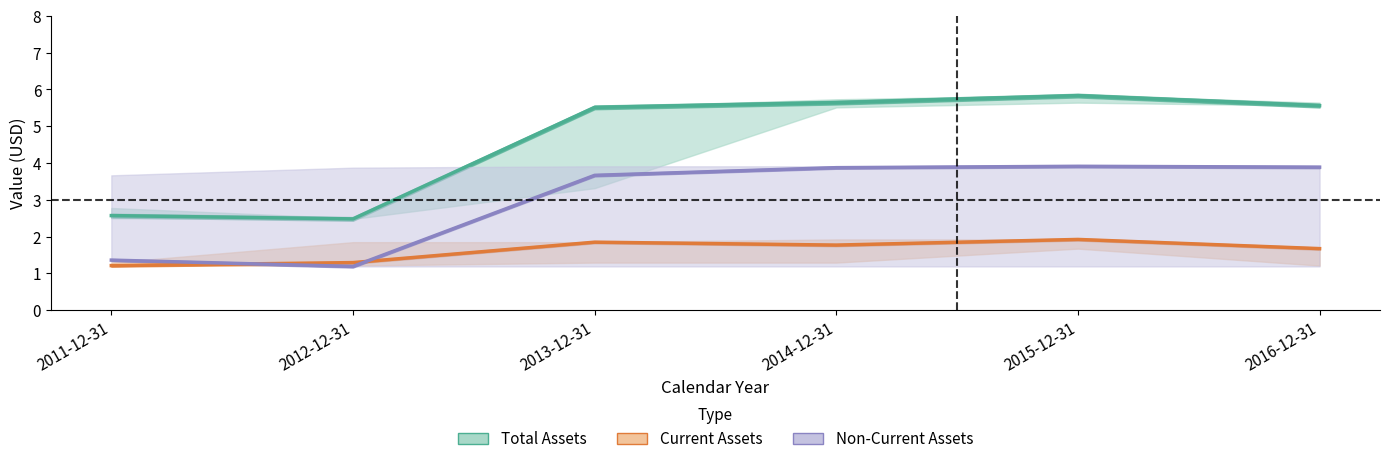

Rank the series at 2013-12-31 from highest to lowest value.

Total Assets, Non-Current Assets, Current Assets